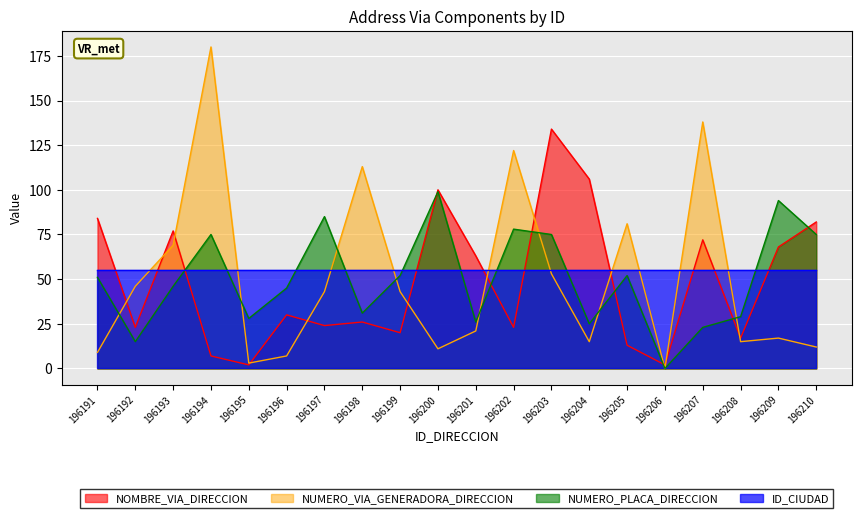

Which series has the widest spread of values?

NUMERO_VIA_GENERADORA_DIRECCION